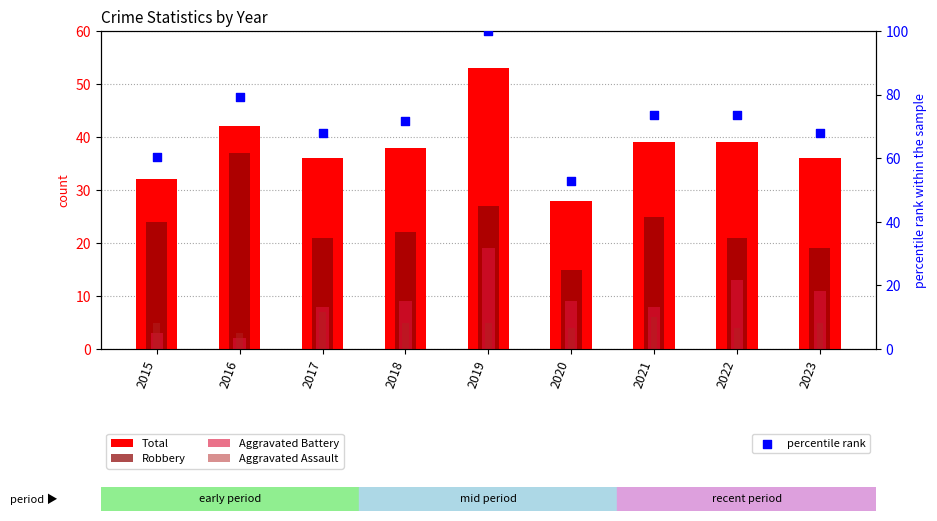

What are all the series names shown in the legend?

Total, Robbery, Aggravated Battery, Aggravated Assault, percentile rank